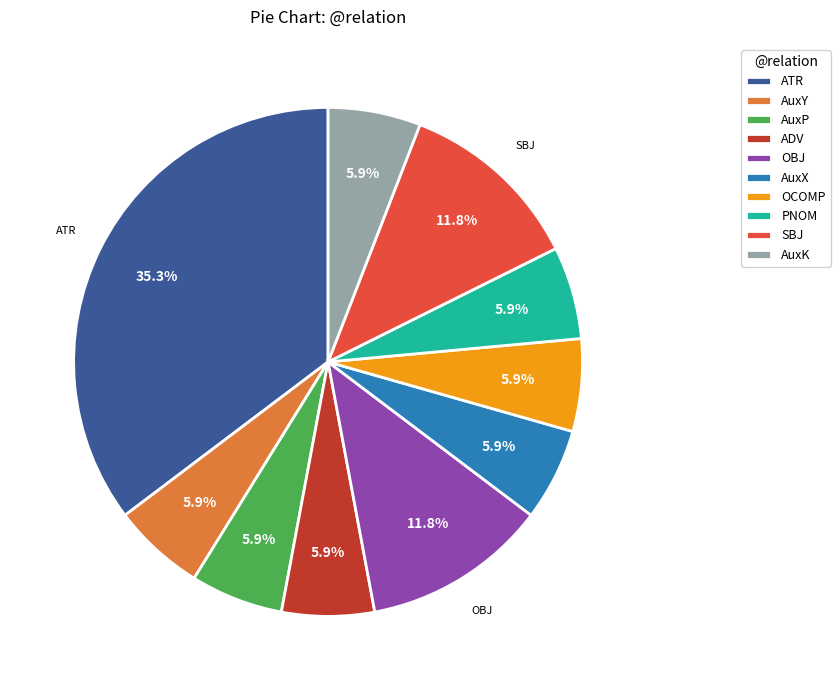

Is it true that SBJ is 1% of the pie?

False